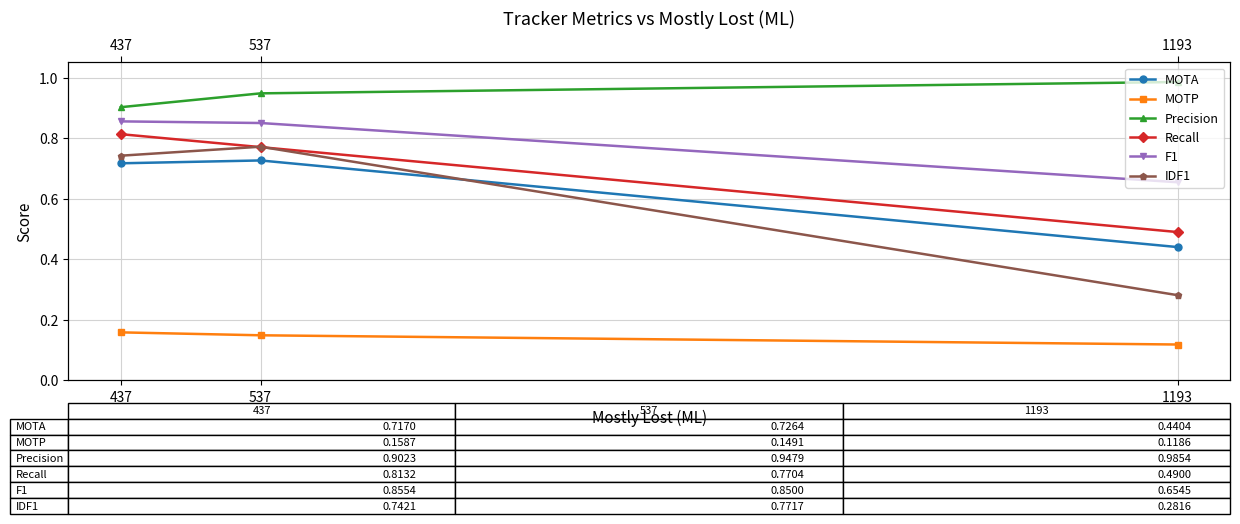

Does the chart display data point markers on the line(s)?

Yes